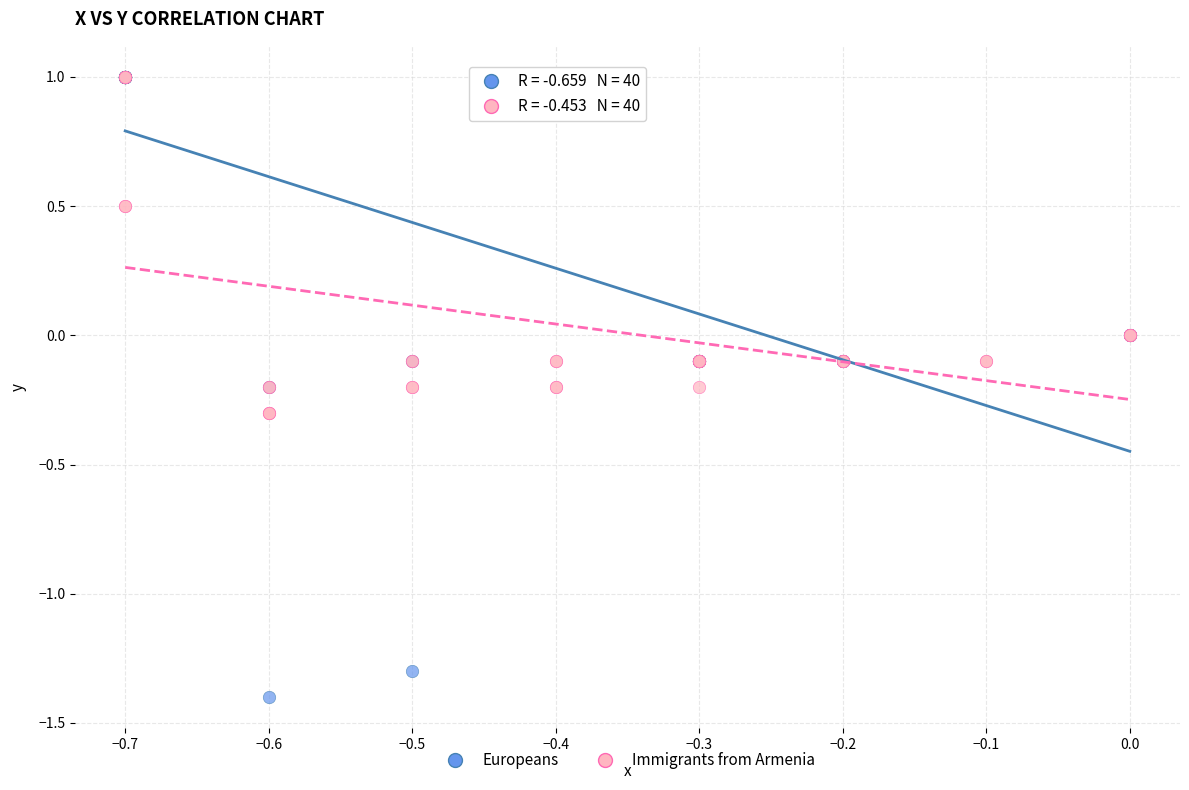

Which series contains the lowest Y value?

Europeans